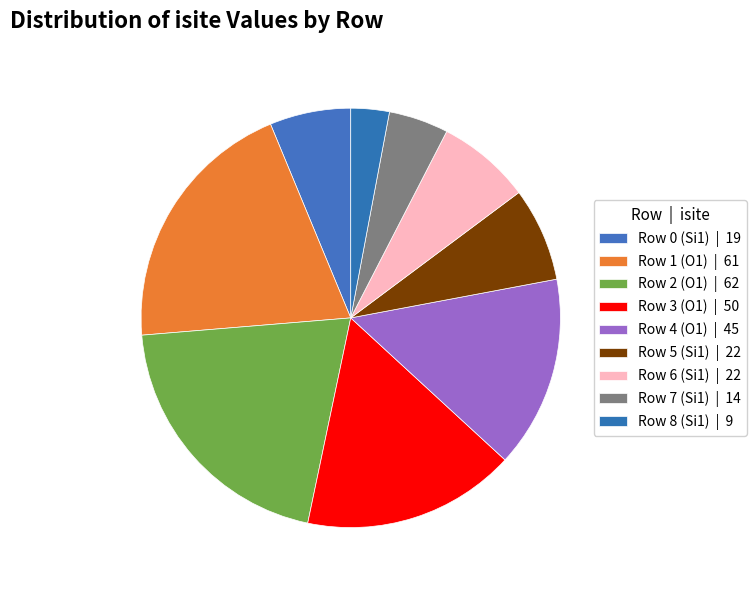

How many segments does this pie chart have?

9